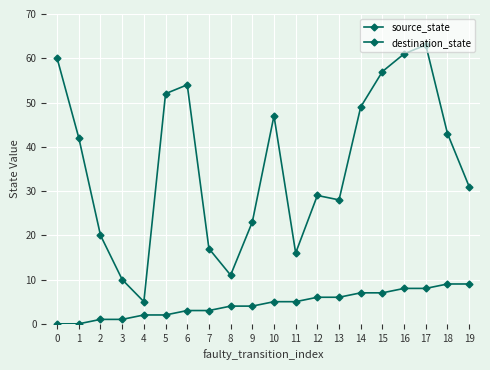

Reading right to left, extract all data points from this chart.

source_state: 9	9	8	8	7	7	6	6	5	5	4	4	3	3	2	2	1	1	0	0
destination_state: 31	43	63	61	57	49	28	29	16	47	23	11	17	54	52	5	10	20	42	60